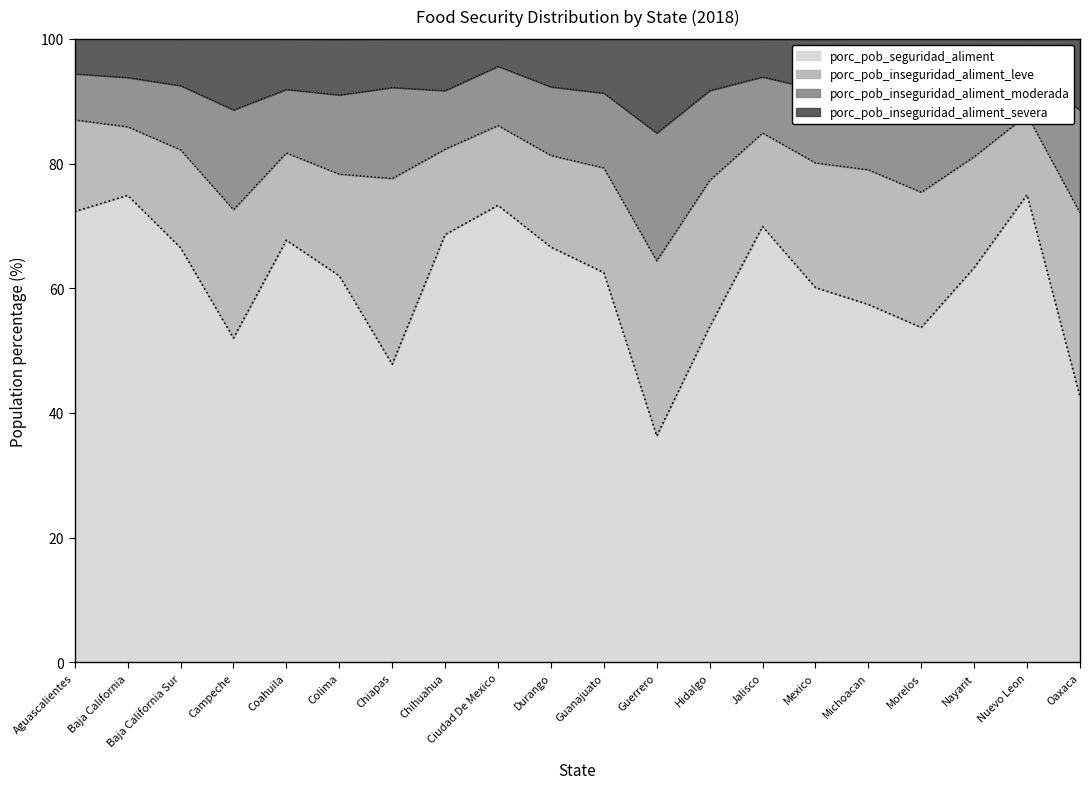

Count the number of categories in the chart.

20